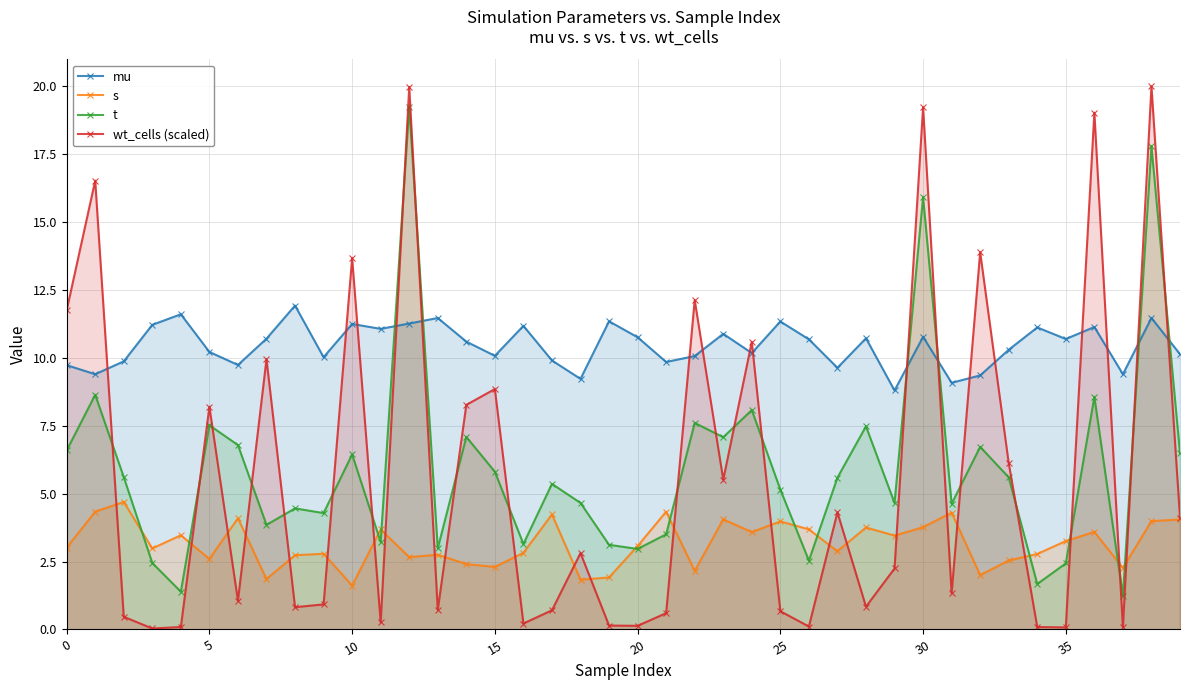

What is the greatest value displayed?

20.0